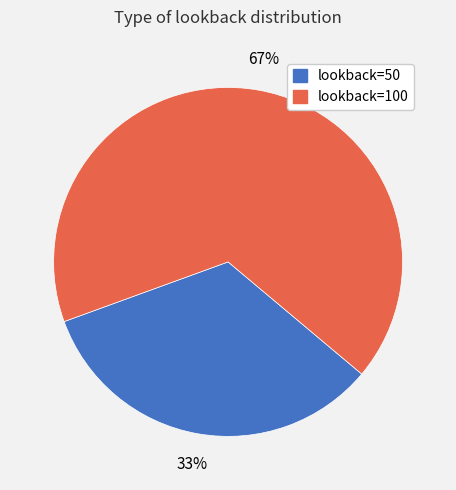

To the nearest percent, what is the average slice percentage?

50%